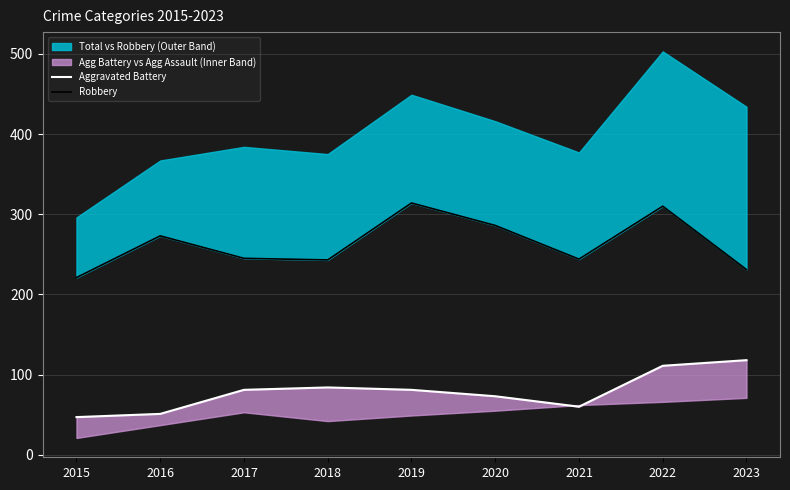

What is the minimum value shown in the chart?

47